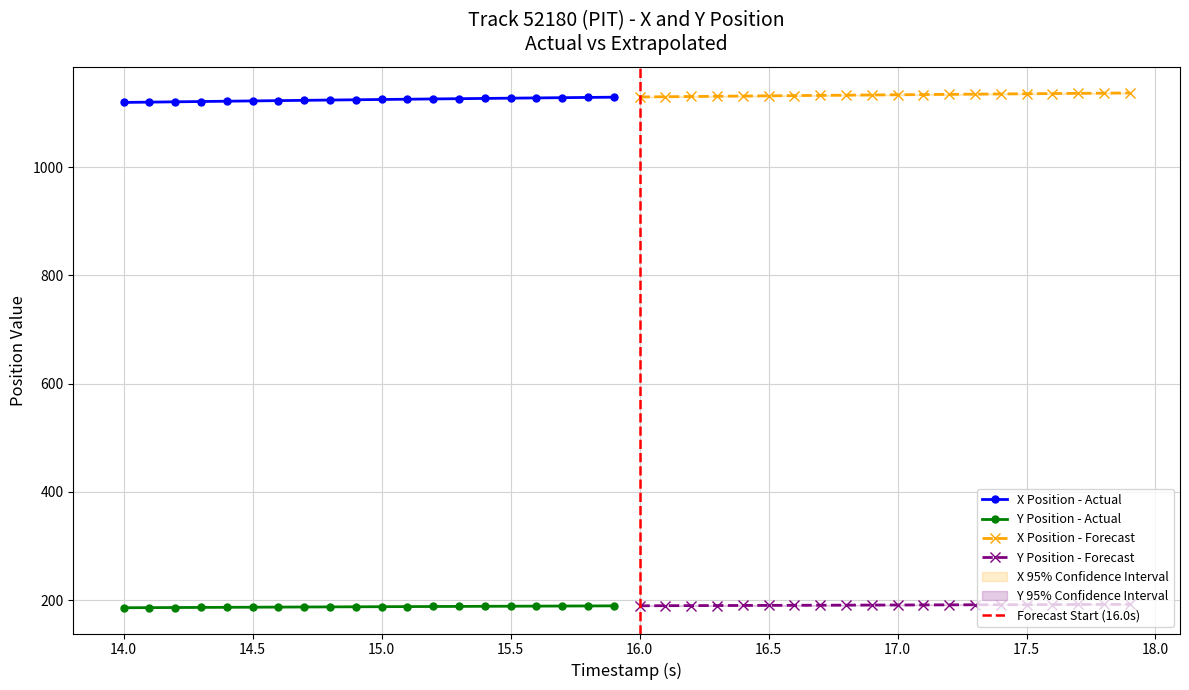

True or false: timestamp and X cross at least once.

False